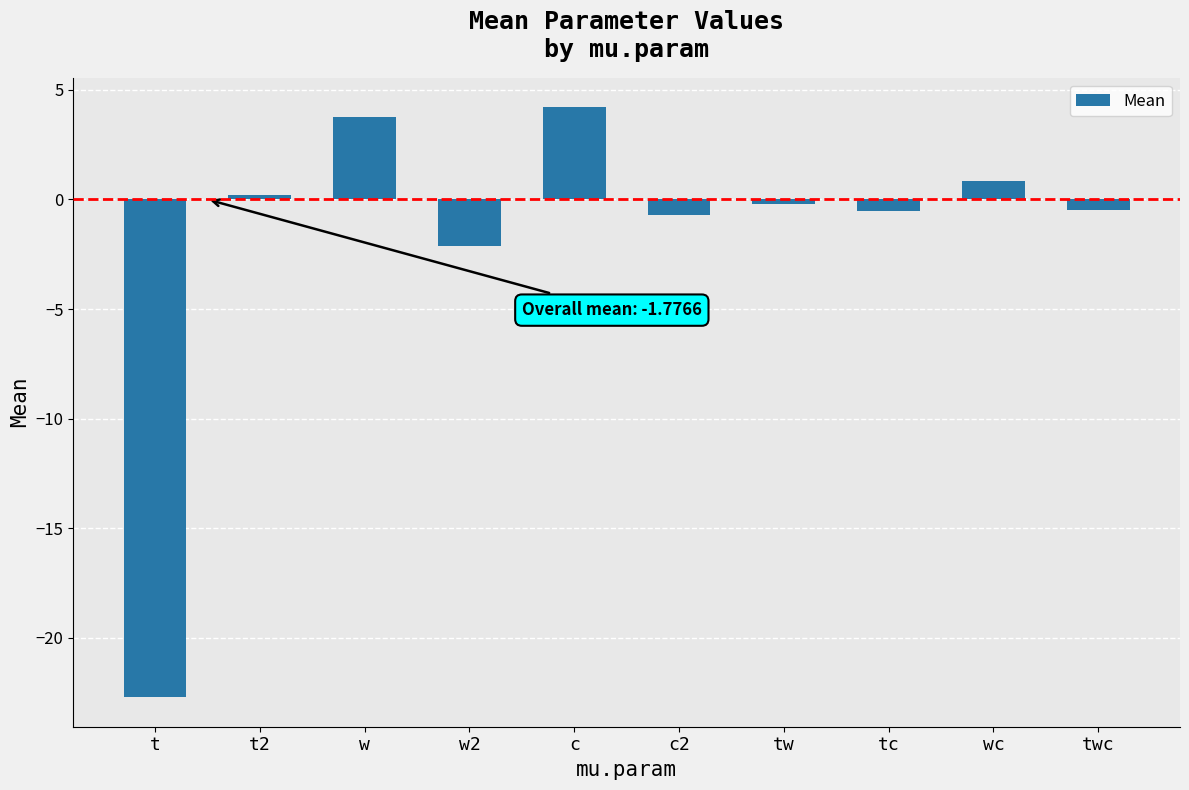

How many values are below zero?

6